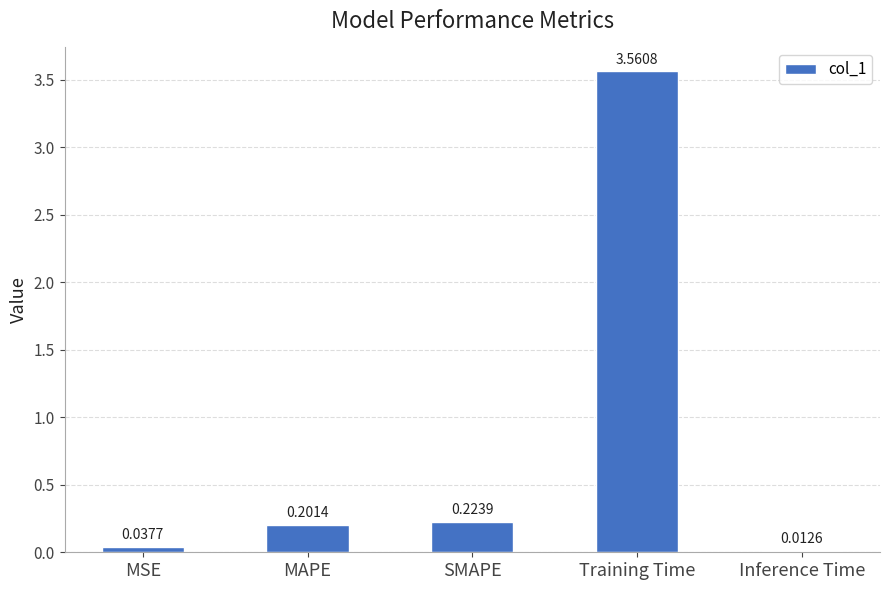

At which label is the value closest to 1?

SMAPE